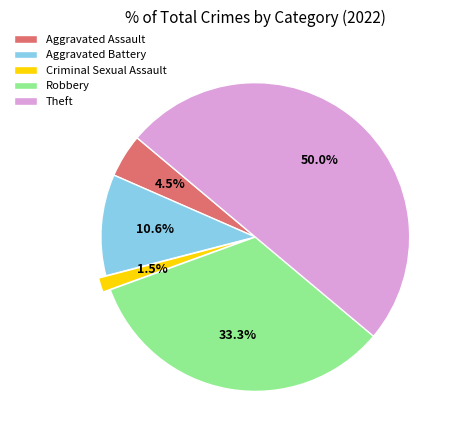

Approximately how many times larger is the value at Aggravated Assault compared to Theft?

0.1